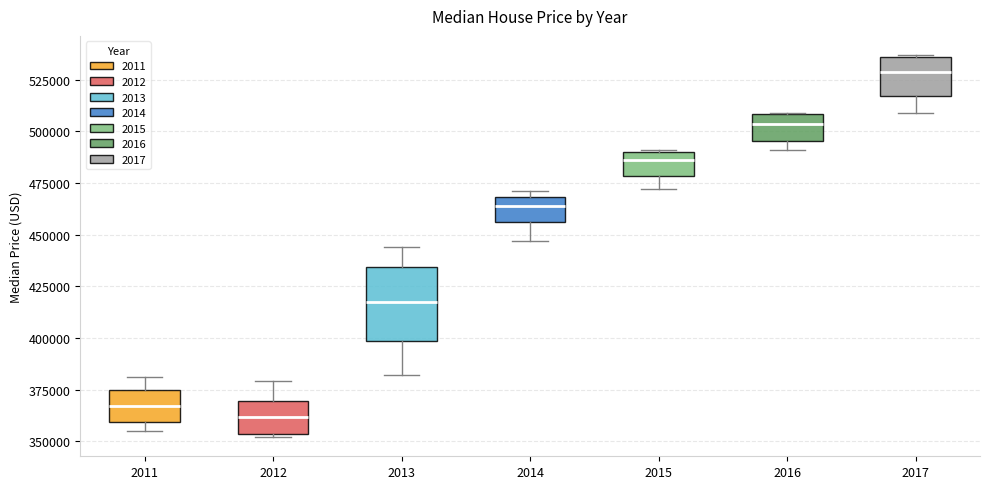

Reading left to right, transcribe this box plot: for each box, give where its median line is, the range the box spans, and where its two whiskers end, as read against the y-axis. The values are not printed on the chart, so give them approximately, as read against the axis.

2011: median 365000, box 360000 to 375000, whiskers 355000 to 380000
2012: median 360000, box 355000 to 370000, whiskers 350000 to 380000
2013: median 420000, box 400000 to 435000, whiskers 380000 to 445000
2014: median 465000, box 455000 to 470000, whiskers 445000 to 470000 (just above the box's upper edge)
2015: median 485000, box 480000 to 490000, whiskers 470000 to 490000
2016: median 505000, box 495000 to 510000, whiskers 490000 to 510000
2017: median 530000, box 515000 to 535000, whiskers 510000 to 535000